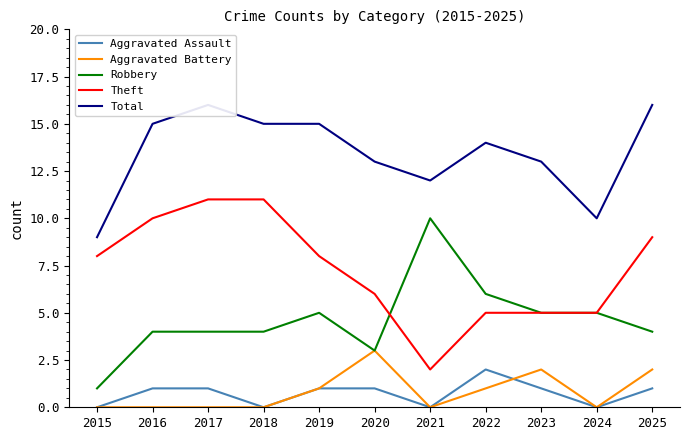

How many interior local peaks does the Aggravated Assault series have?

1